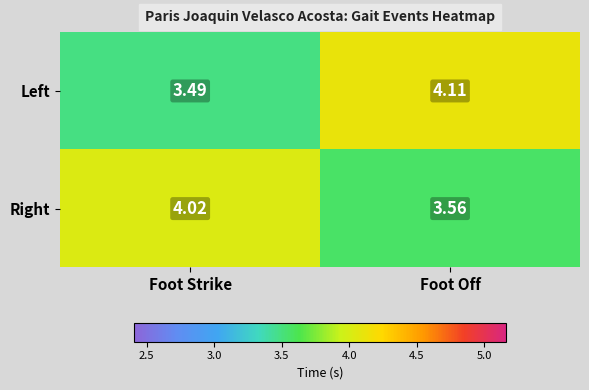

Where is Right nearest to the value 3?

Foot Off